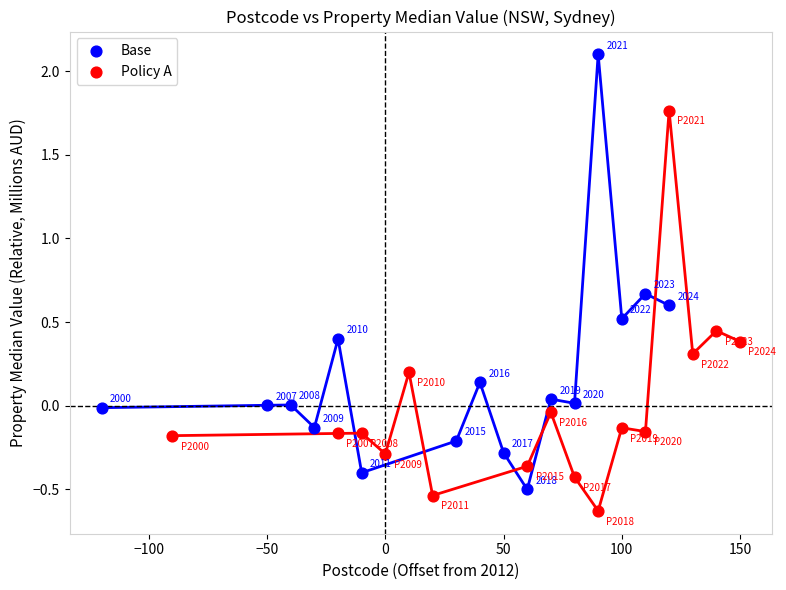

Which series contains the highest Y value?

Base